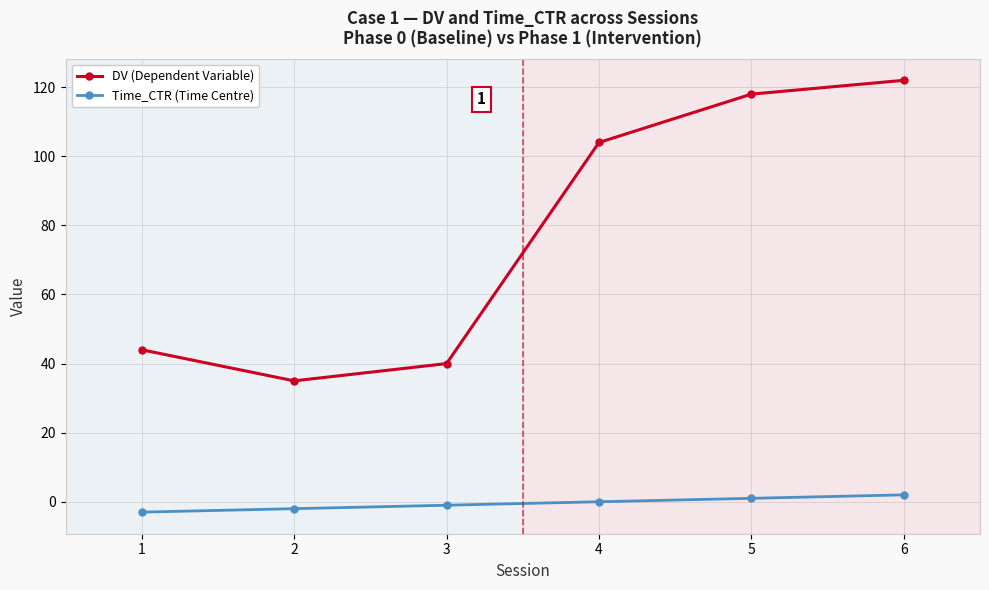

What is the lowest value of the DV (Dependent Variable) series?

35